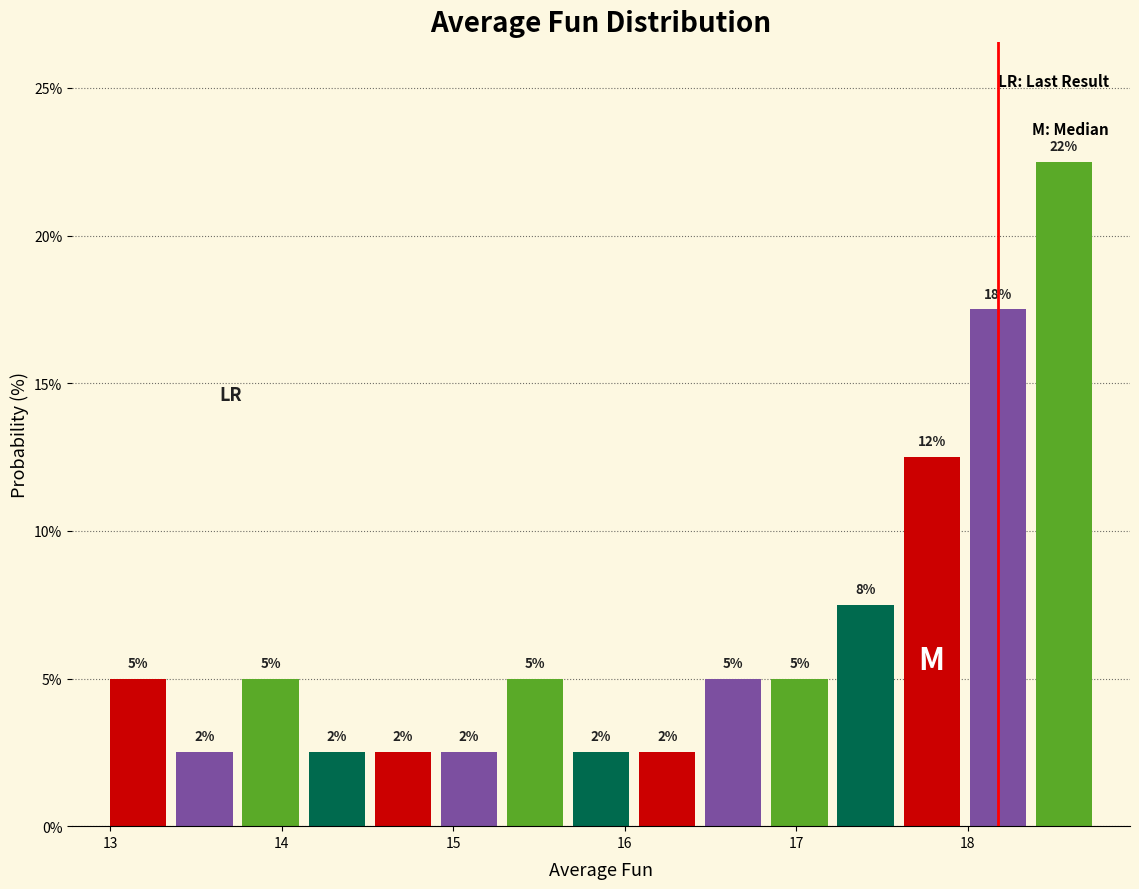

Around what value on the x-axis is the tallest bar? Give the approximate position of its centre, as read against the axis.

18.6